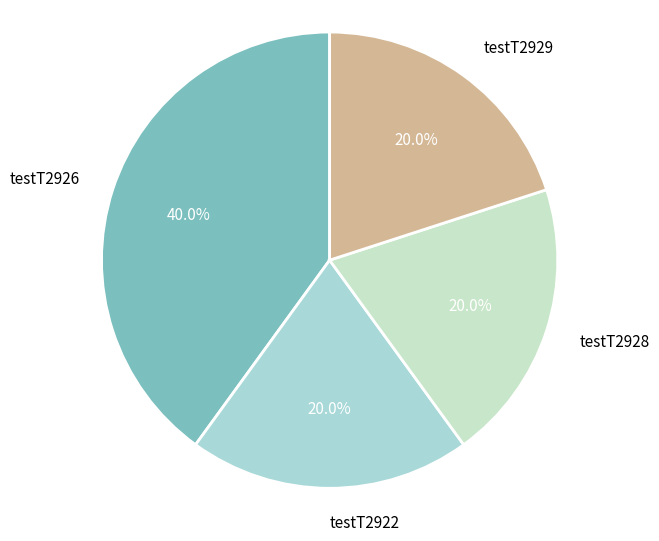

The testT2928 slice represents 14% of the pie. True or false?

False